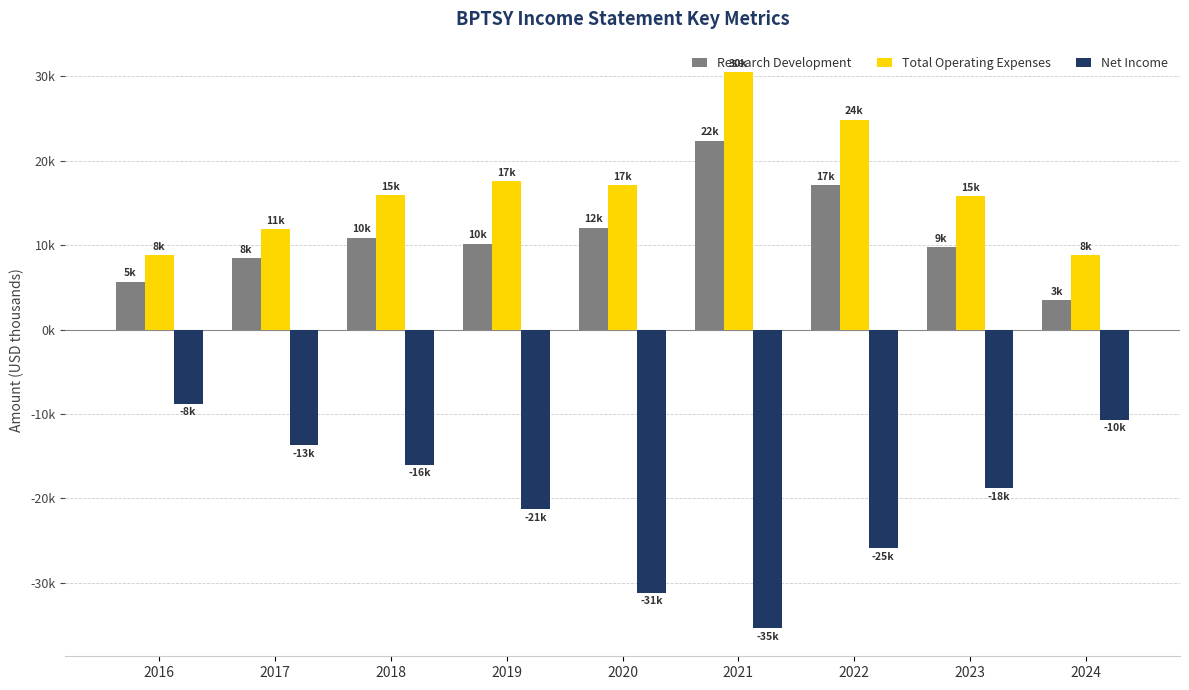

Rank the series by their maximum value, from lowest to highest.

Net Income, Research Development, Total Operating Expenses